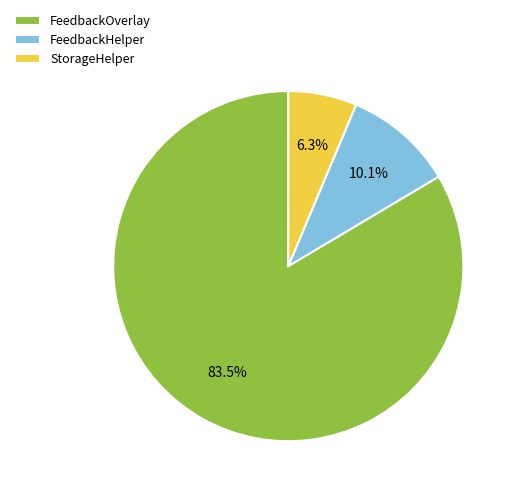

Is there any slice that represents more than half of the pie?

Yes